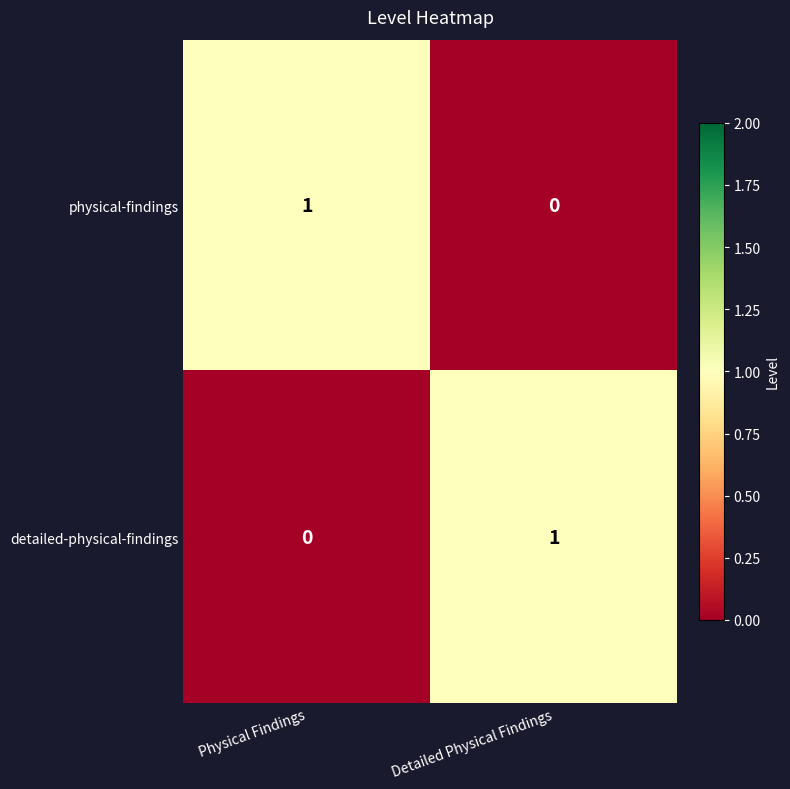

The detailed-physical-findings series shows 1 at Detailed Physical Findings. True or false?

True